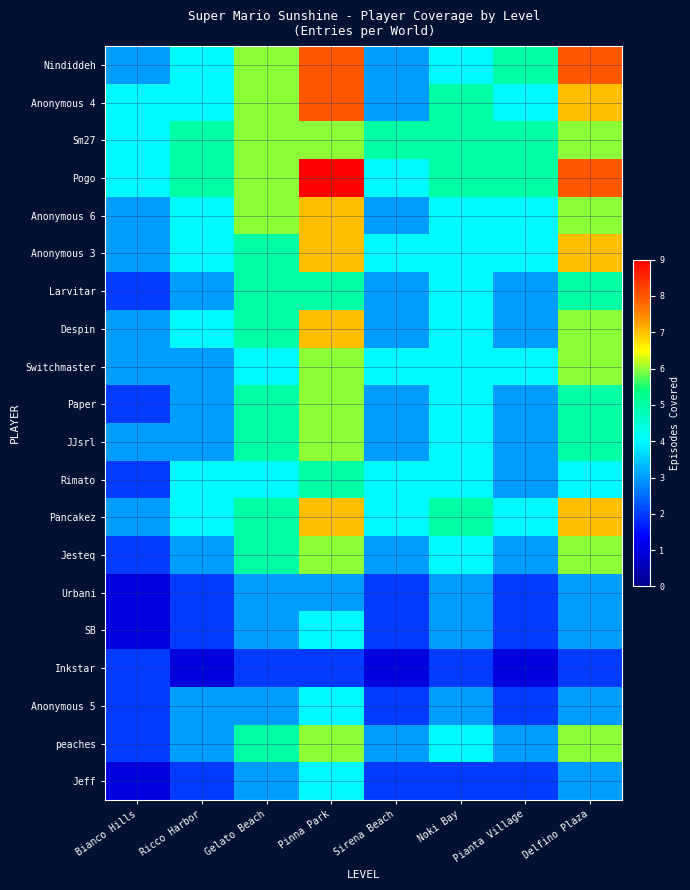

What is the spread (max minus min) of values at Noki Bay?

3